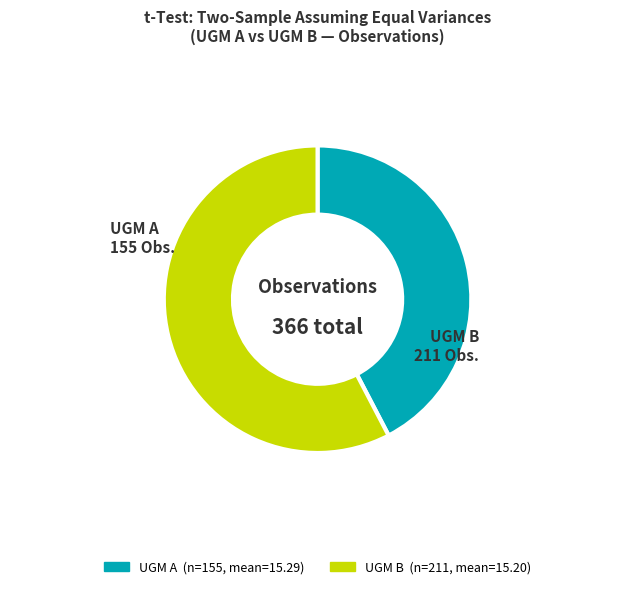

How many slices are in this pie chart?

2